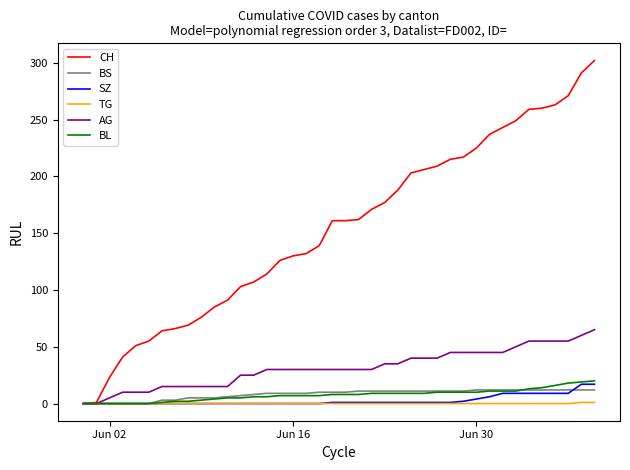

Which series has the widest spread of values?

CH